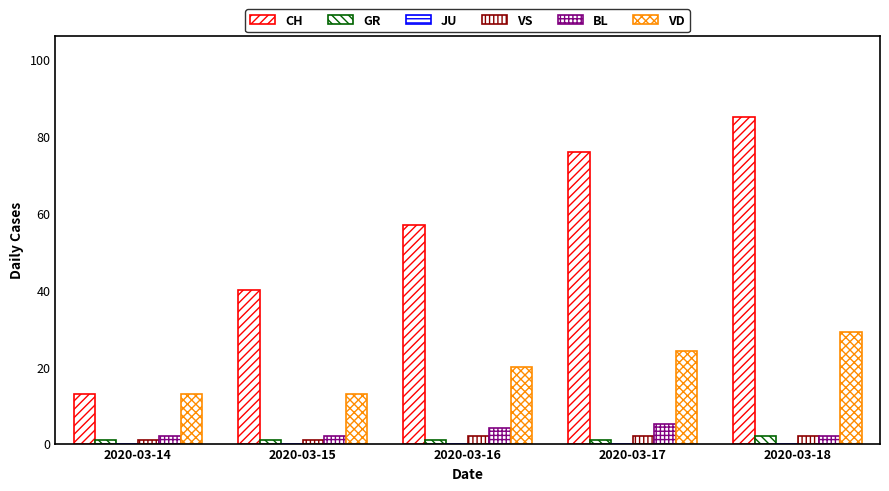

Which category has the highest value in the VD series?

2020-03-18